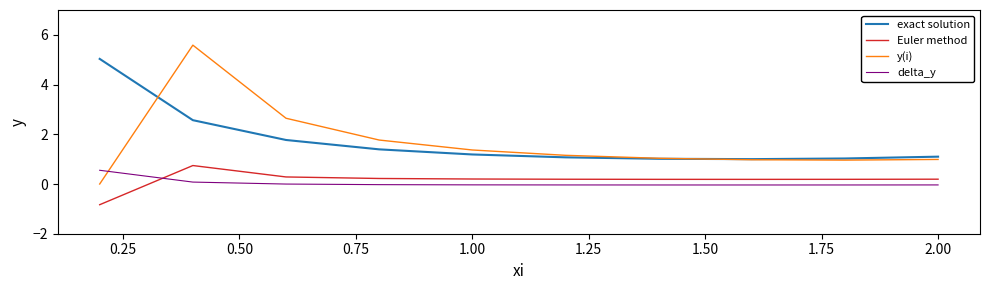

What is the maximum value shown in the chart?

5.6